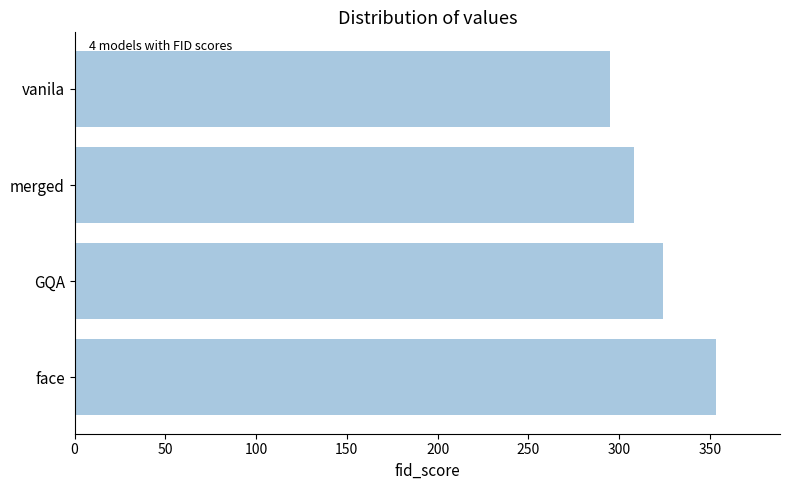

Reading bottom to top, what are all the values shown in this chart?

face=353.3	GQA=324.1	merged=308.2	vanila=294.9